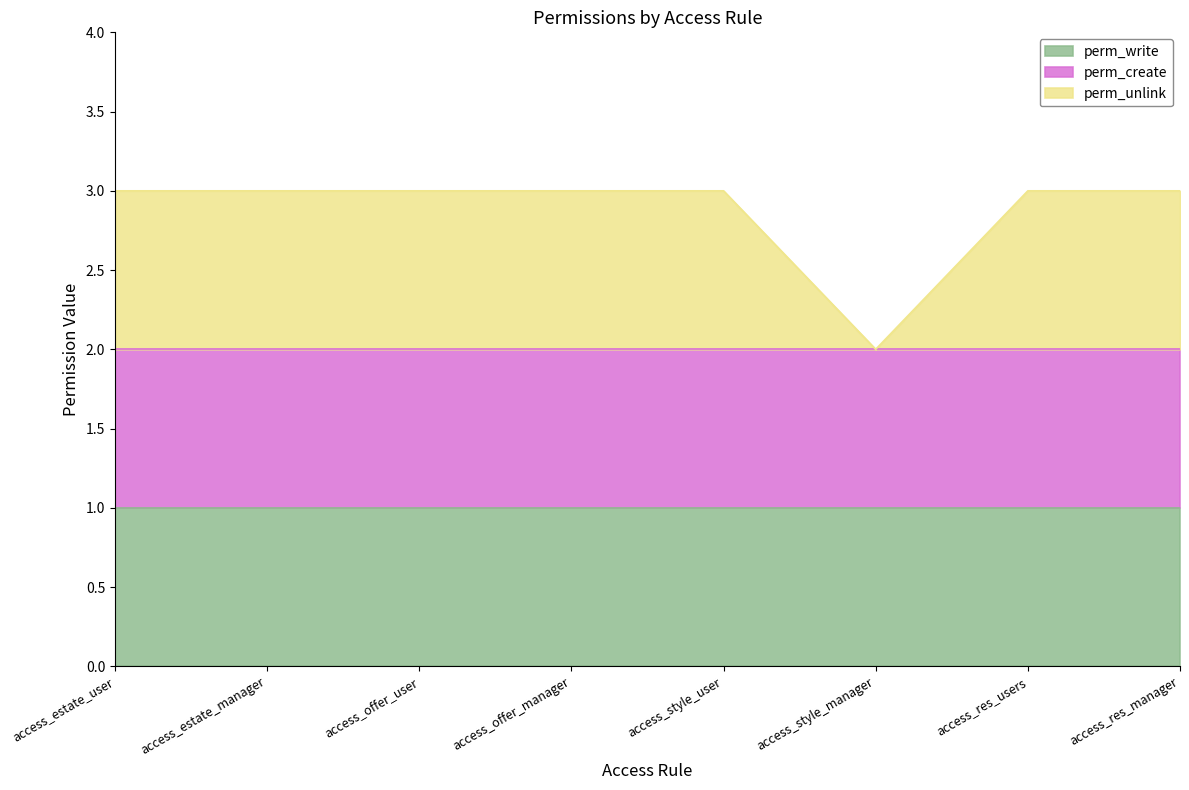

True or false: perm_create and perm_unlink intersect in this chart.

False